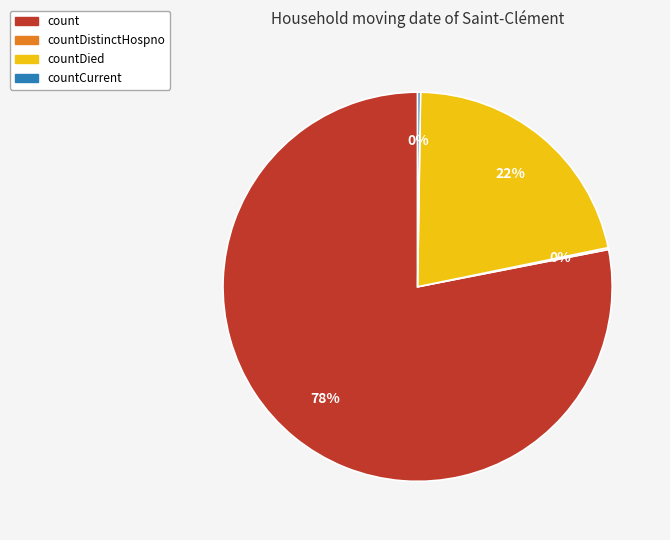

To the nearest percent, what is the difference between the largest and smallest slice percentages?

78%